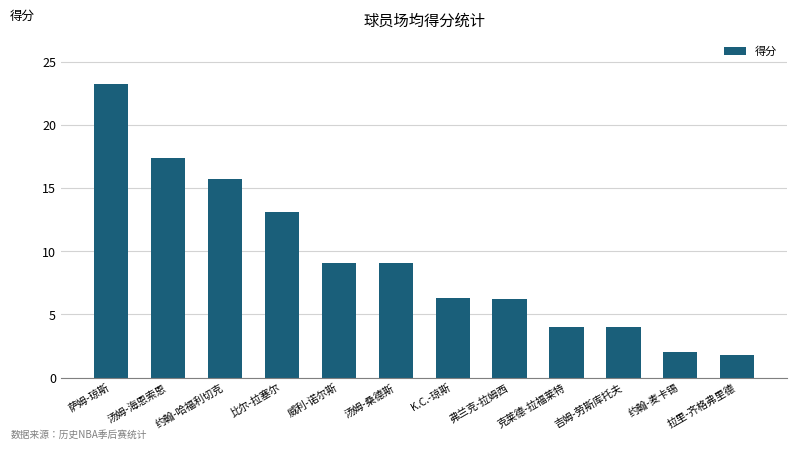

What is the change in value from 萨姆-琼斯 to 威利-诺尔斯?

-14.1